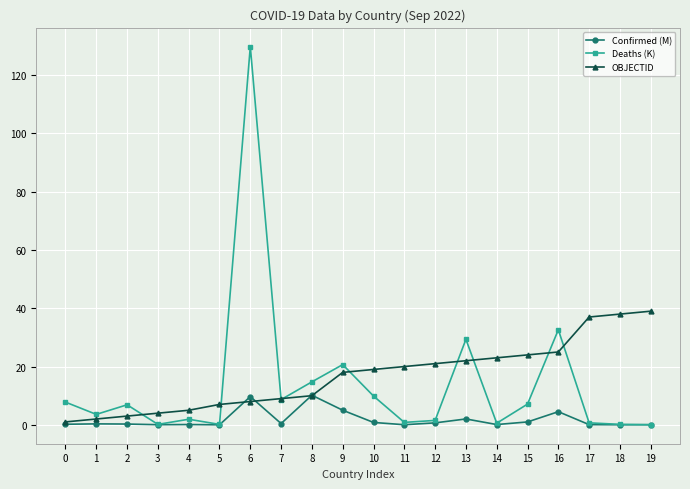

True or false: Deaths (K) has a value of 0.8 at 11.

True